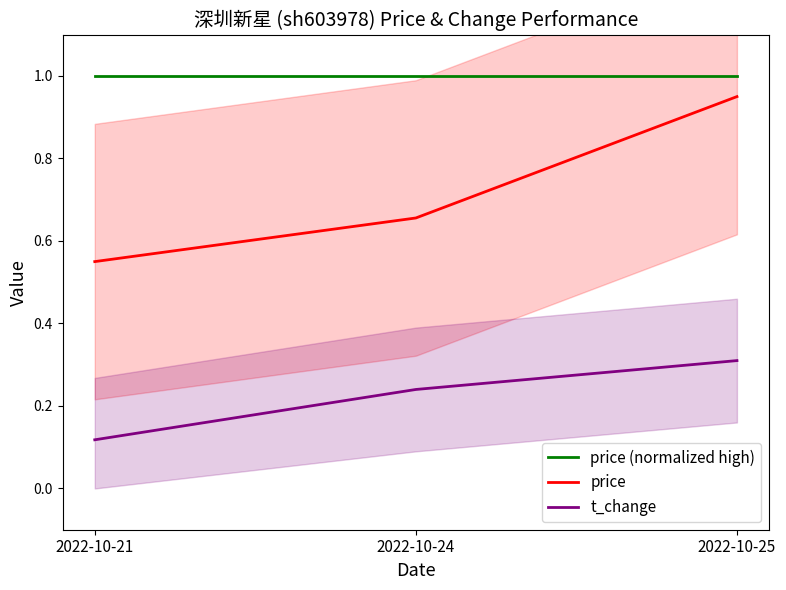

List the series in order of their peak value, lowest first.

t_change, price, price (normalized high)